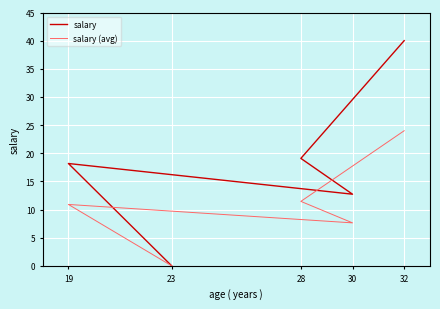

True or false: salary and salary (avg) intersect in this chart.

False